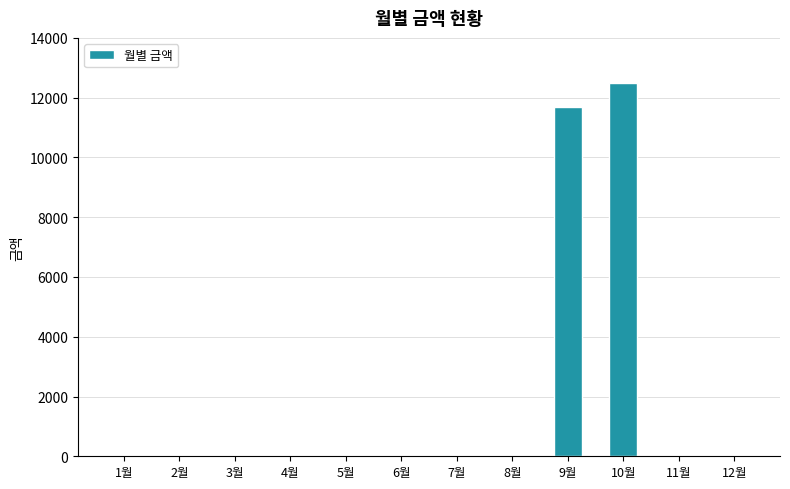

How many data points does each series have?

12